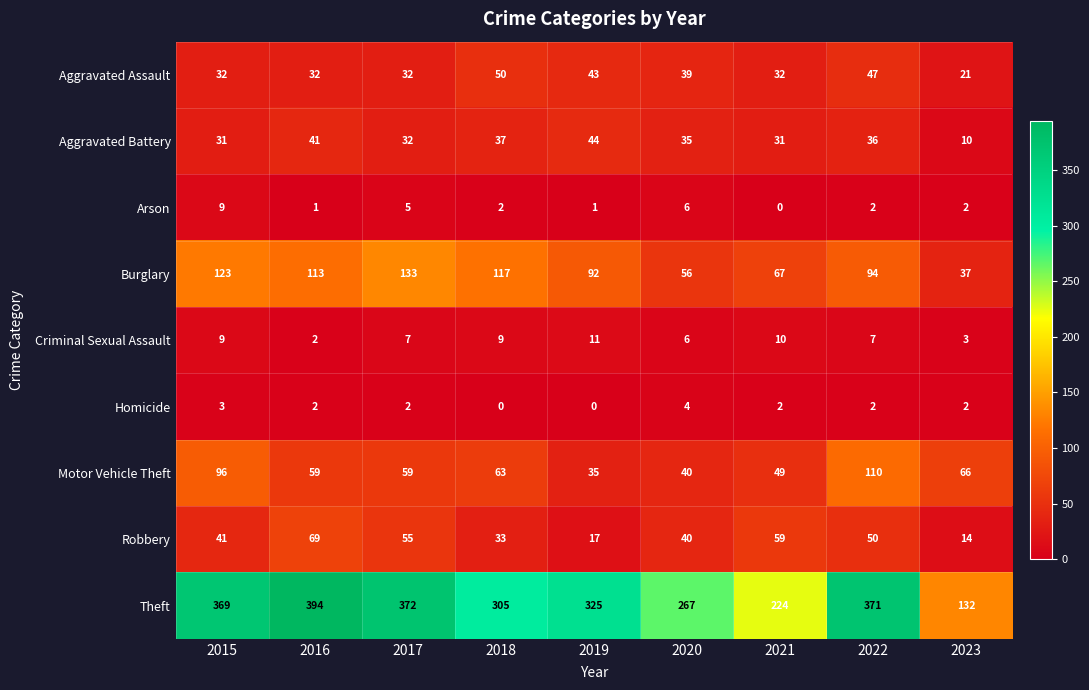

Which series has the largest range (max minus min)?

Theft